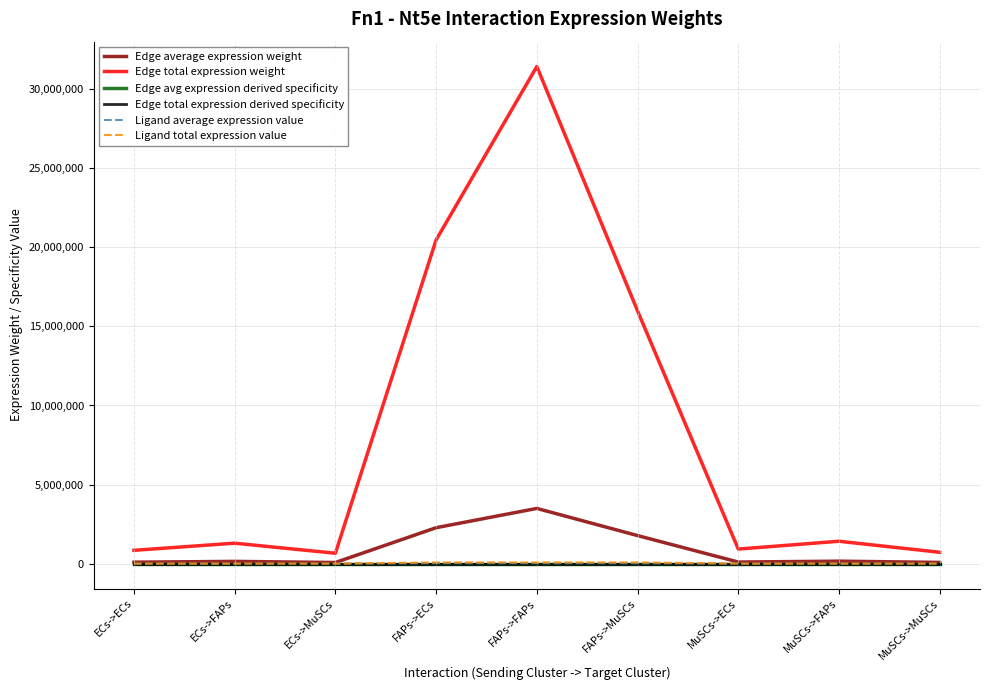

At which category is the sum across all series the highest?

FAPs->FAPs